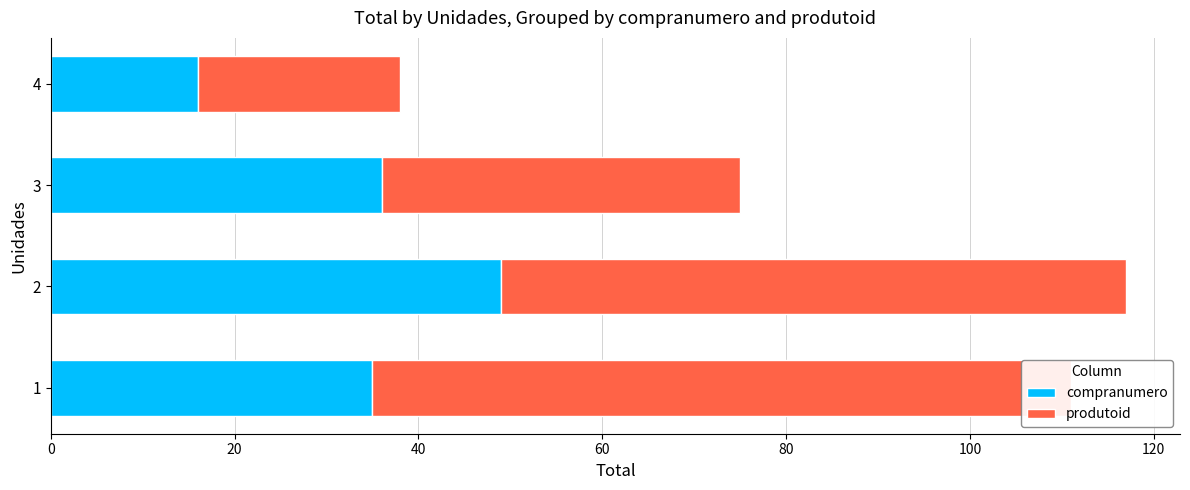

Between 4 and 2, which is larger?

2